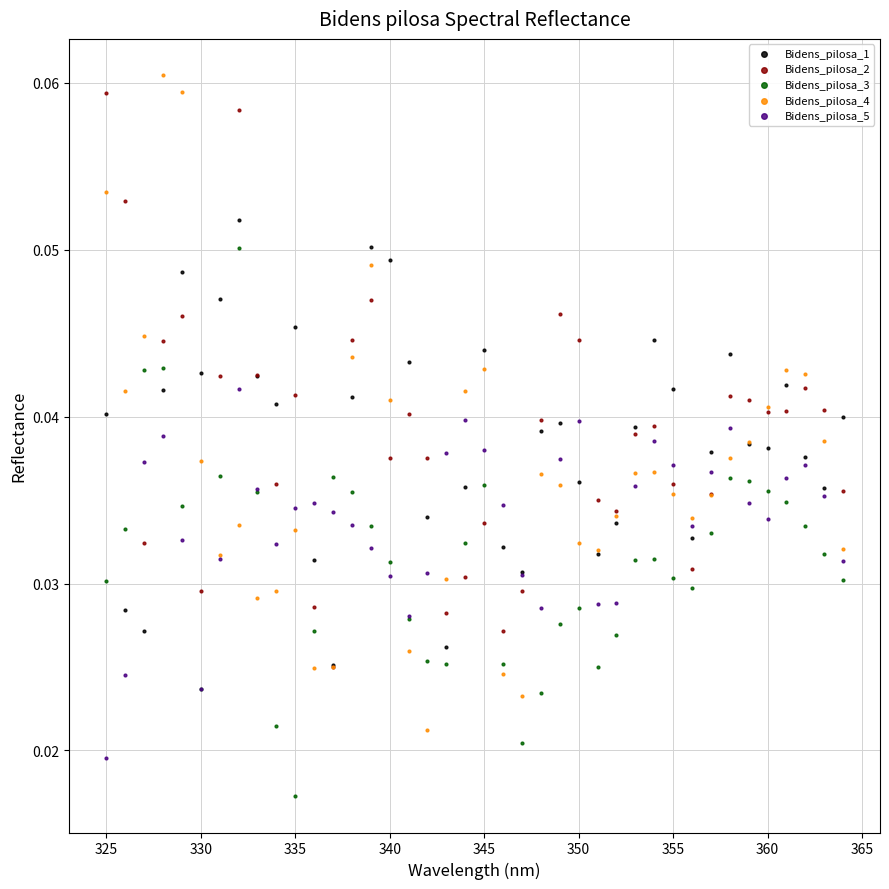

Which series has the largest Y range (max minus min)?

Bidens_pilosa_4